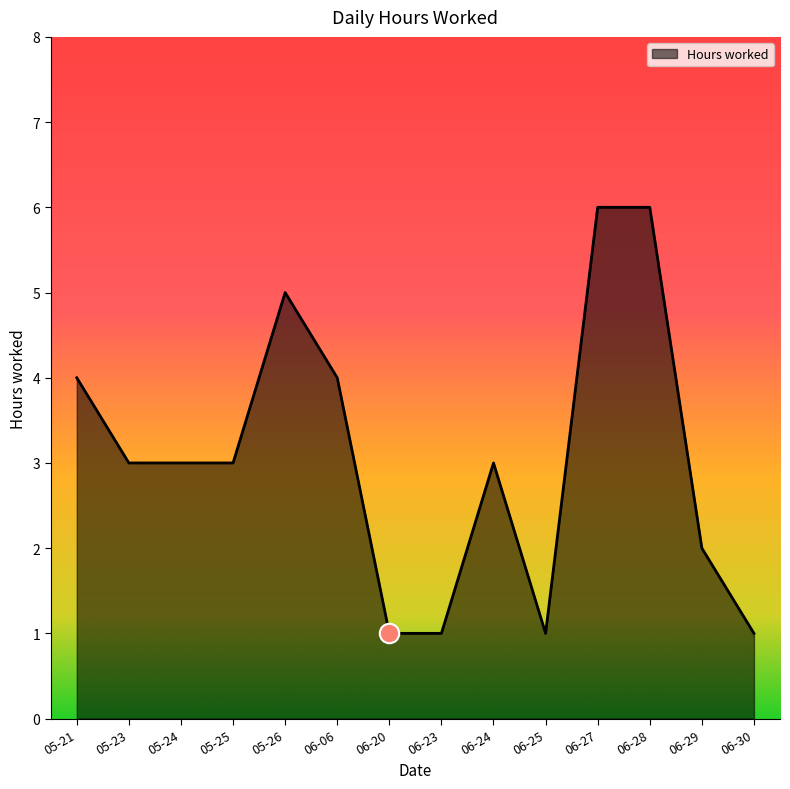

What value does the data have at 06-30?

1